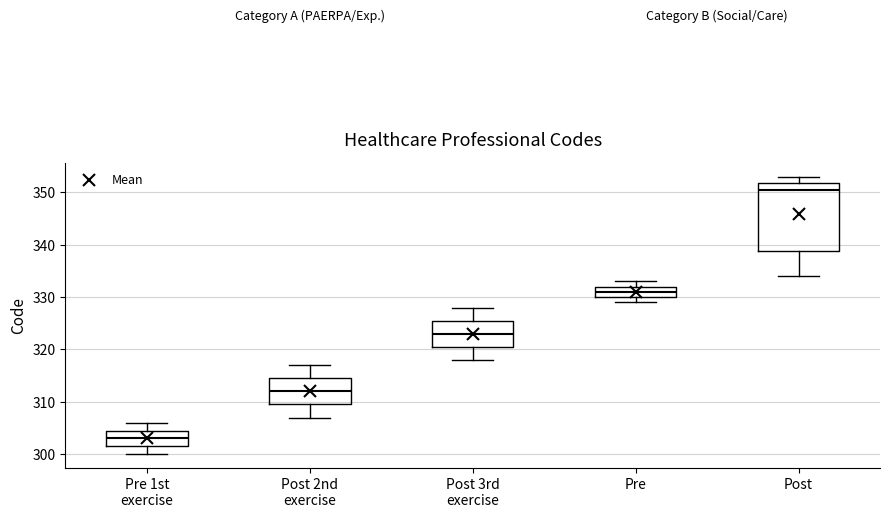

Which box has the highest median line?

Post